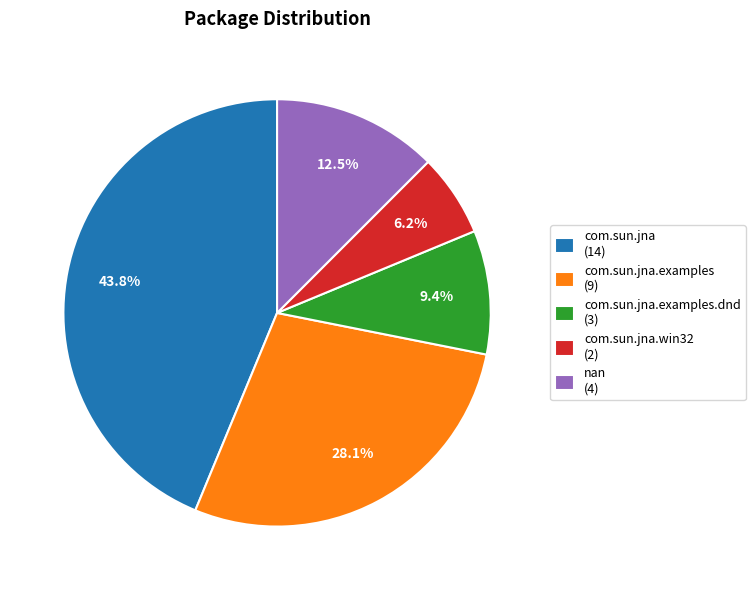

Which slice is the smallest?

com.sun.jna.win32 (2)